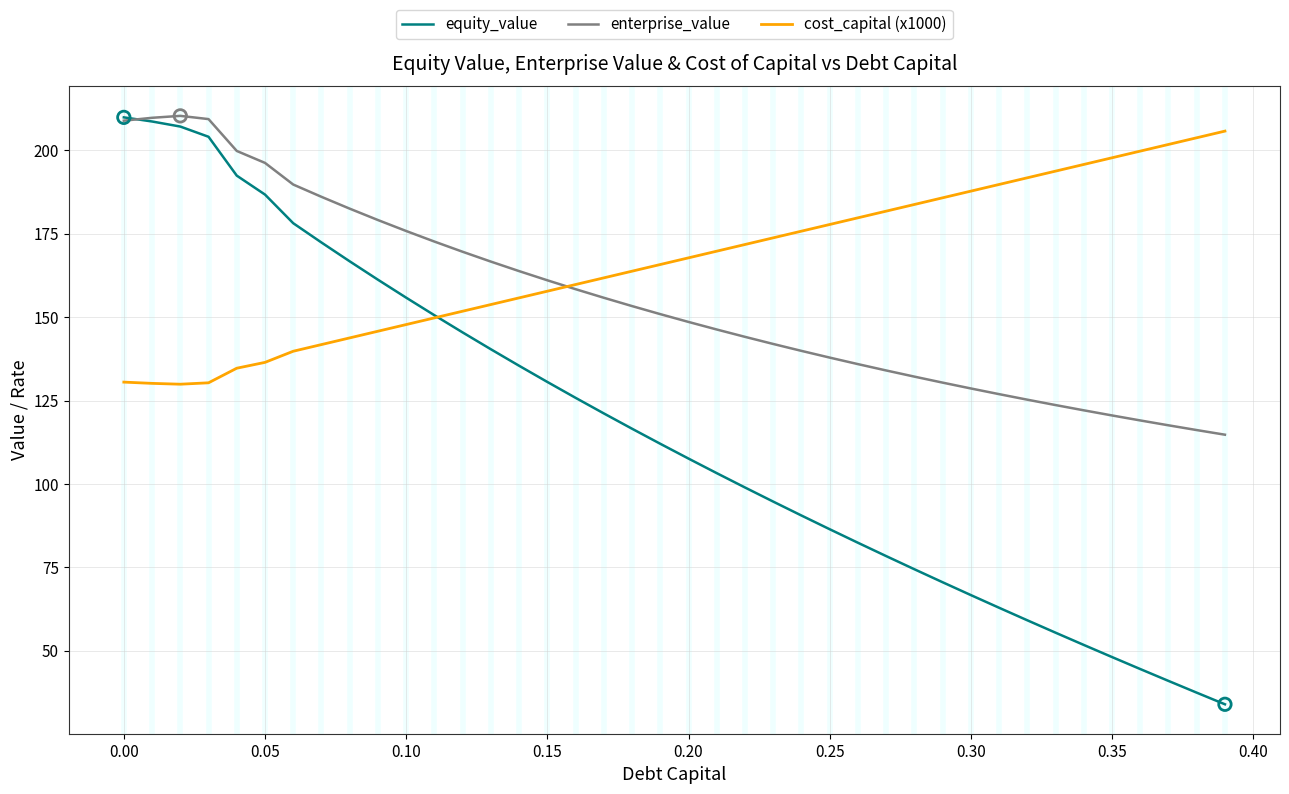

Which series has the largest total across all categories?

cost_capital (x1000)